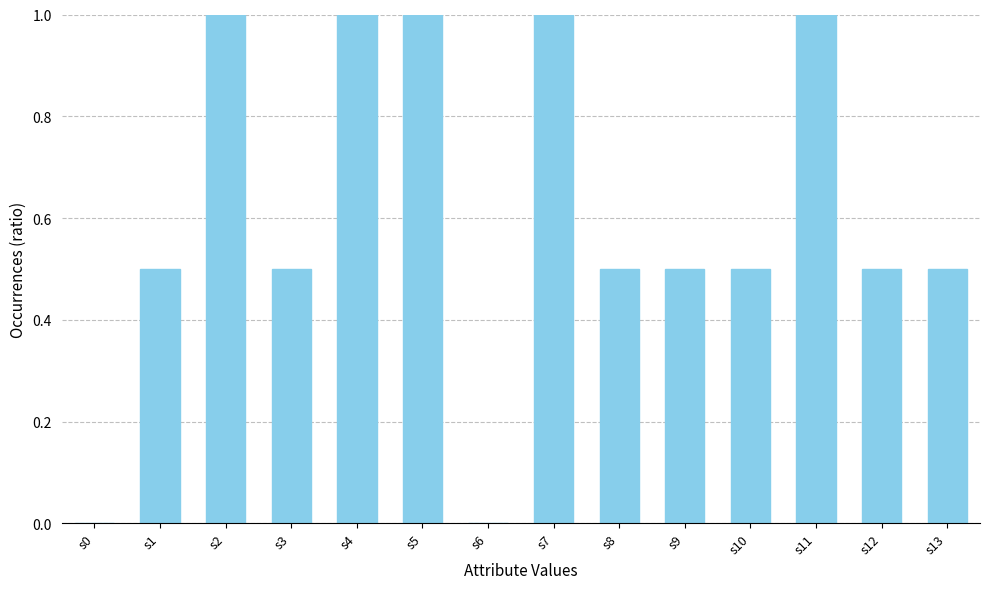

Is it true that the value at s0 is 0.0?

True